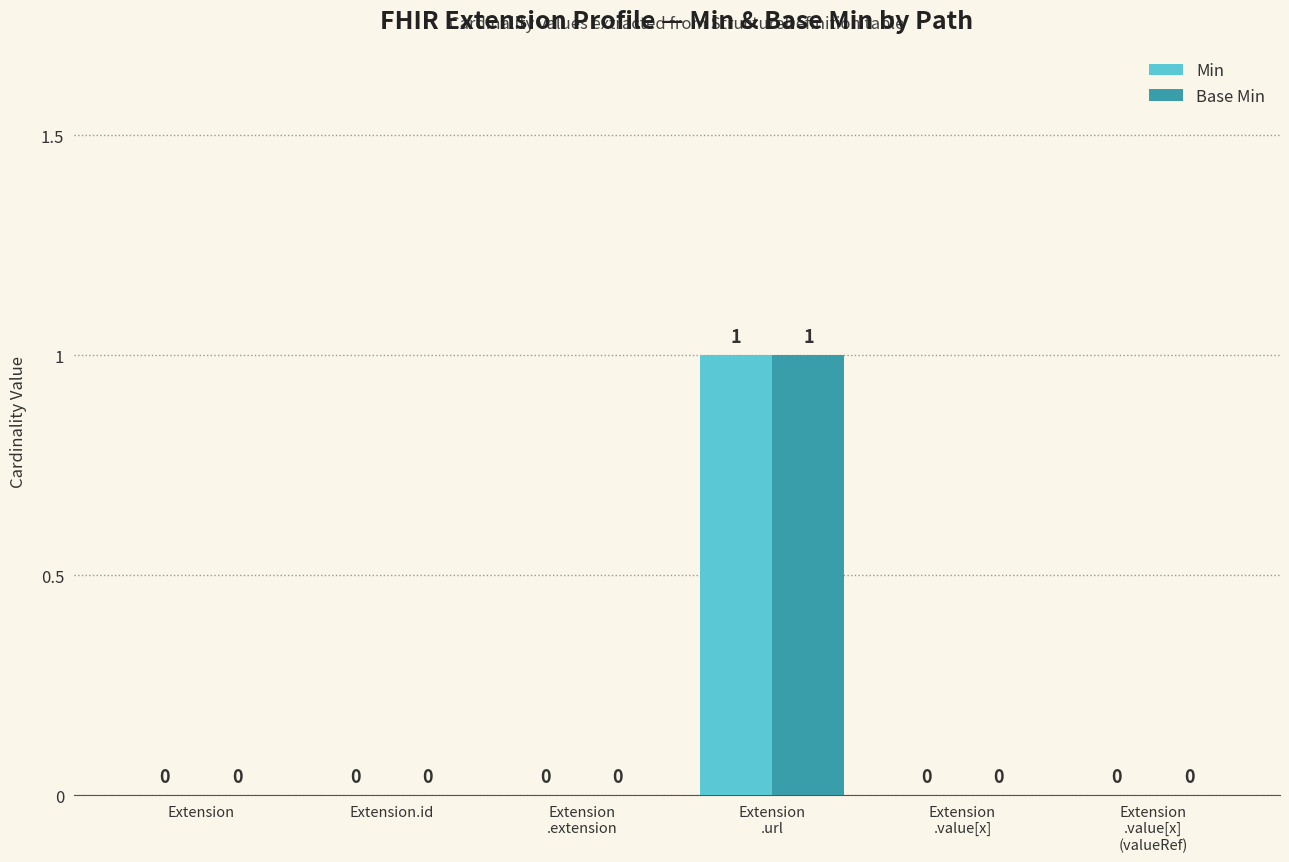

The value of Base Min at Extension is 0. True or false?

True